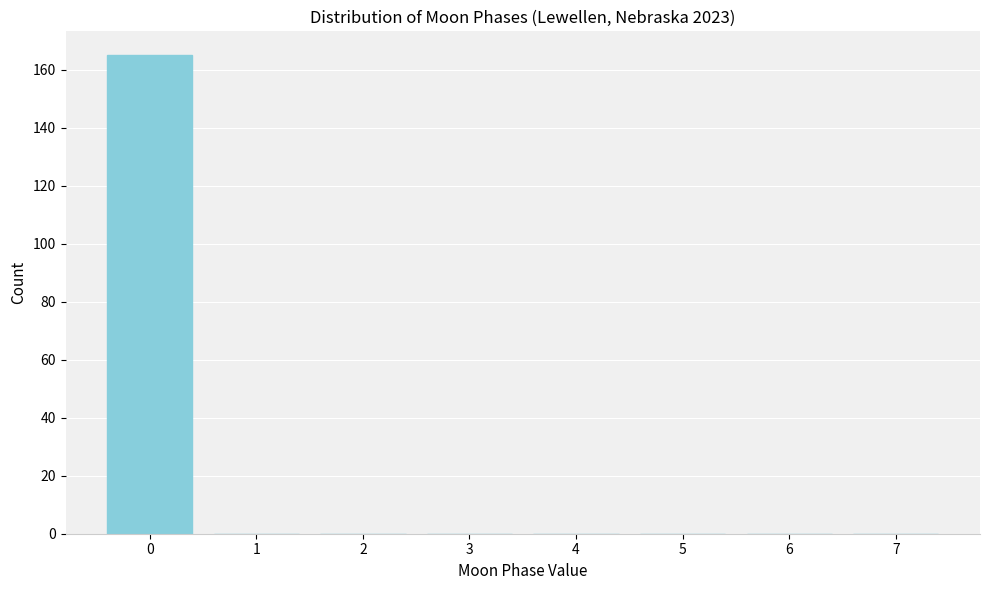

Reading left to right, extract all data points from this chart.

0=165	1=0	2=0	3=0	4=0	5=0	6=0	7=0